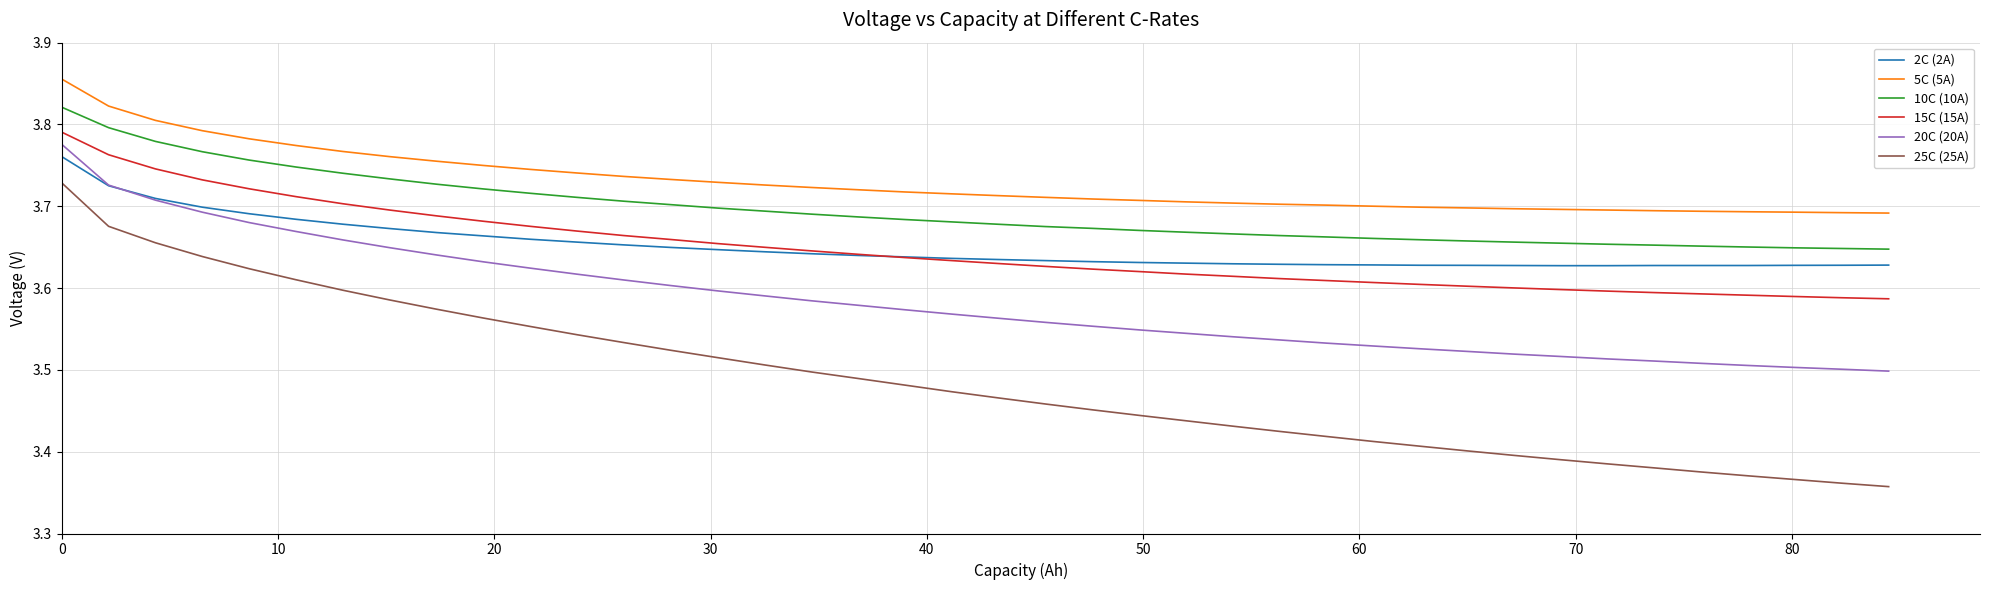

Which series has the widest spread of values?

25C (25A)